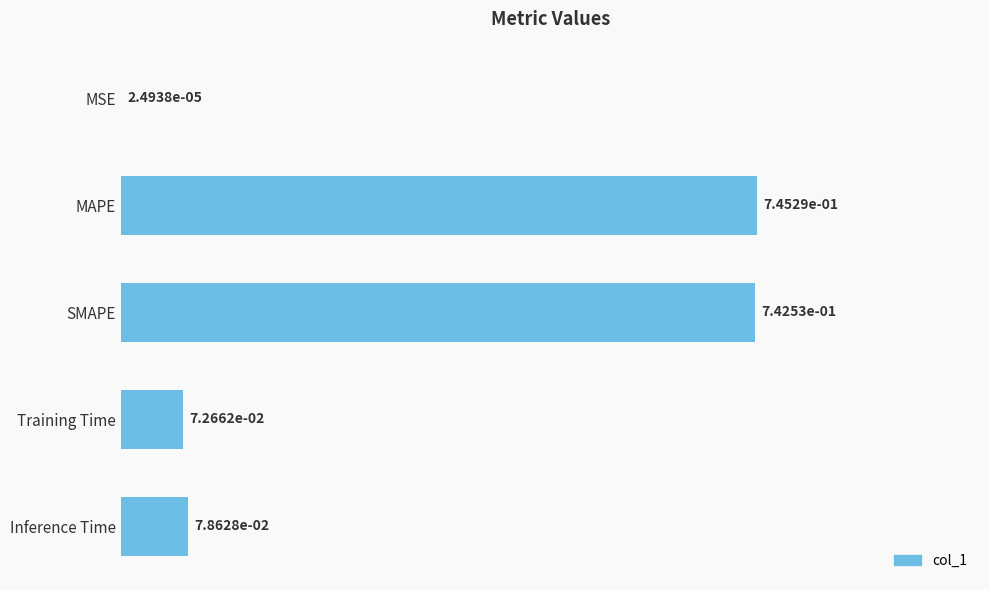

What is the sum of all values?

2.2